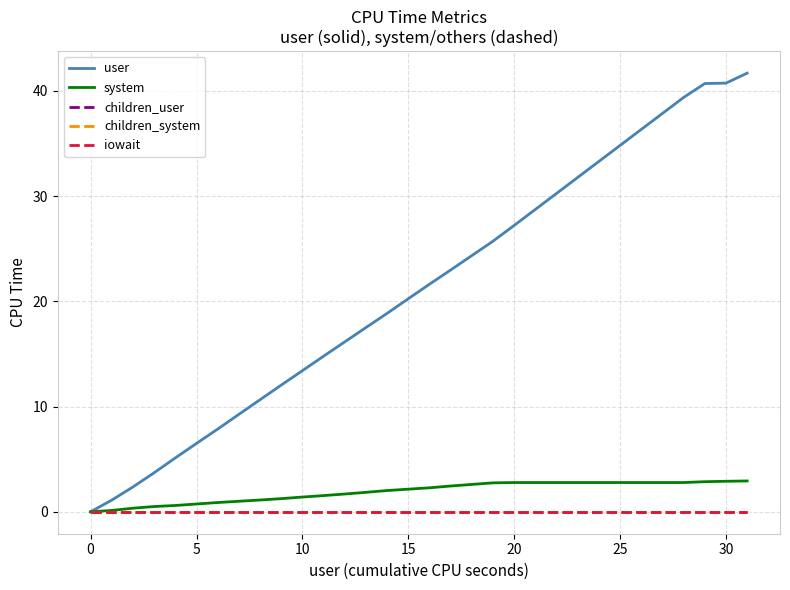

Is this an area chart (filled region under the line)?

No